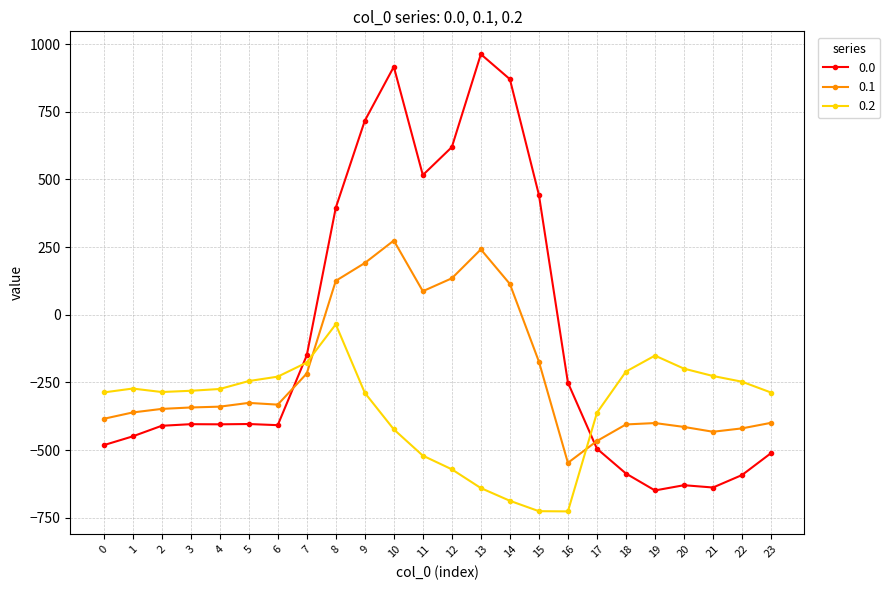

Rank the series by their average value, from lowest to highest.

0.2, 0.1, 0.0